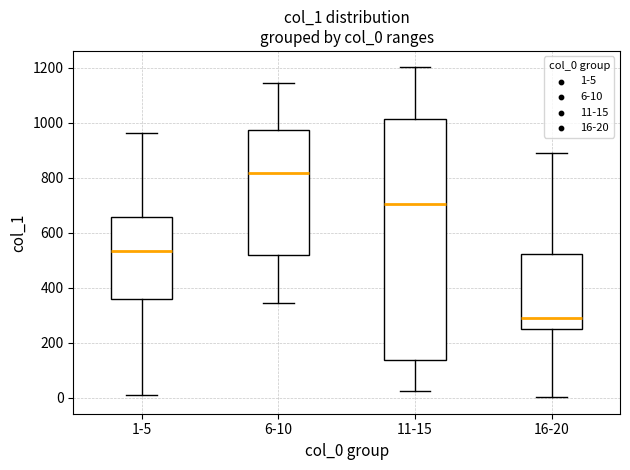

Reading left to right, read every box against the y-axis: the position of its median line, the range the box covers, and the ends of its whiskers. The values are not printed on the chart, so give them approximately, as read against the axis.

1-5: median 540, box 360 to 660, whiskers 0 to 960
6-10: median 820, box 520 to 980, whiskers 340 to 1140
11-15: median 700, box 140 to 1020, whiskers 20 to 1200
16-20: median 280, box 240 to 520, whiskers 0 to 880